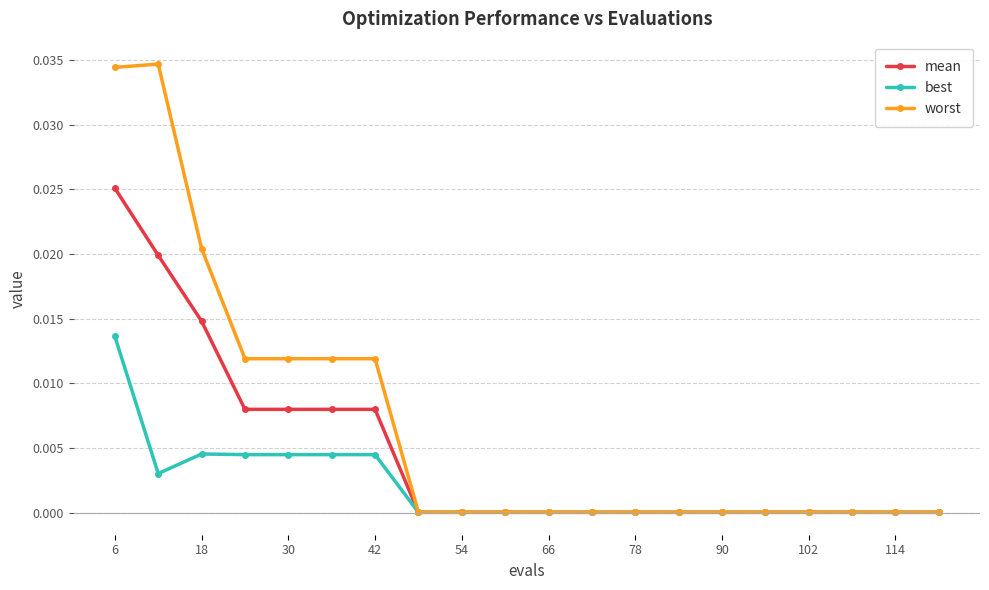

List the series in order of their peak value, highest first.

worst, mean, best